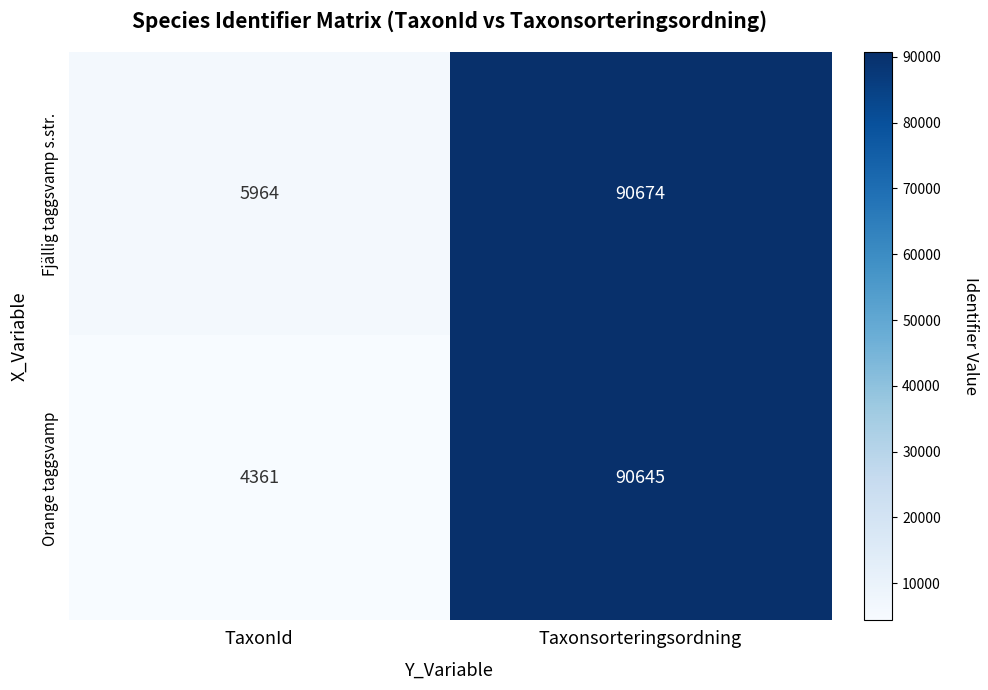

Is the value of Orange taggsvamp at Taxonsorteringsordning greater than the value of Fjällig taggsvamp s.str. at Taxonsorteringsordning?

No